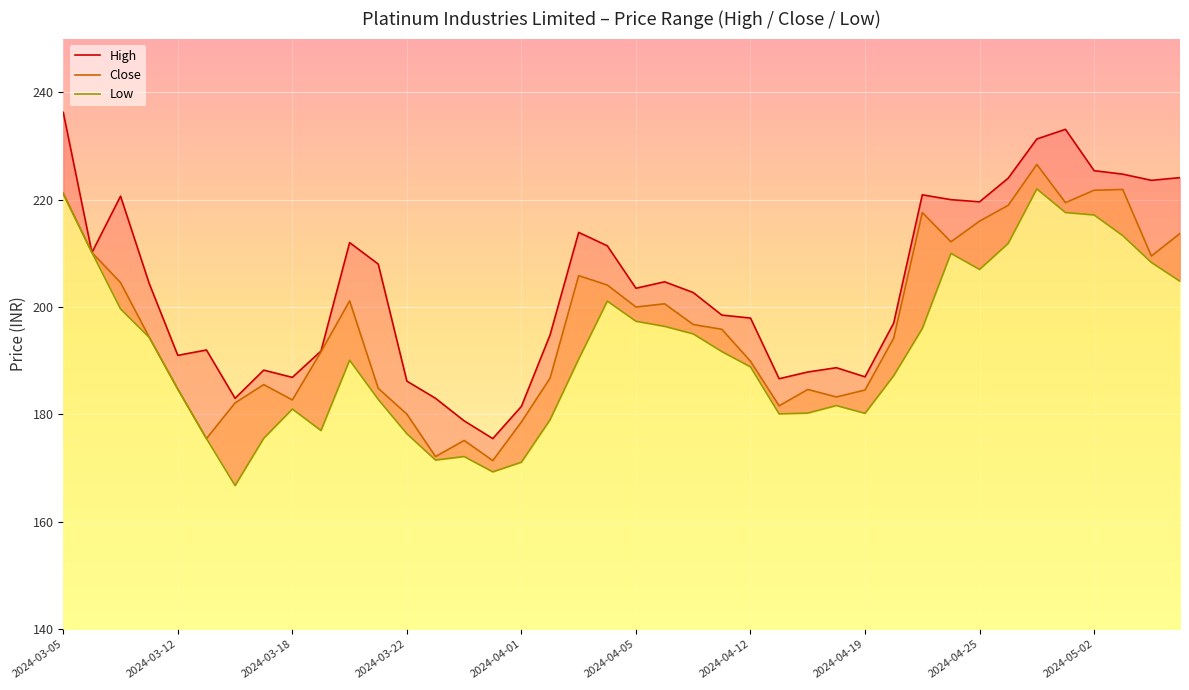

Reading left to right, extract all data points from this chart.

High: 2024-03-05=236.2	2024-03-06=210.1	2024-03-07=220.6	2024-03-11=204.4	2024-03-12=191.0	2024-03-13=192.0	2024-03-14=183.0	2024-03-15=188.2	2024-03-18=186.9	2024-03-19=191.8	2024-03-20=212.0	2024-03-21=208.0	2024-03-22=186.2	2024-03-26=183.0	2024-03-27=178.8	2024-03-28=175.5	2024-04-01=181.5	2024-04-02=194.8	2024-04-03=213.9	2024-04-04=211.4	2024-04-05=203.5	2024-04-08=204.7	2024-04-09=202.7	2024-04-10=198.5	2024-04-12=197.9	2024-04-15=186.6	2024-04-16=187.9	2024-04-18=188.7	2024-04-19=187.0	2024-04-22=197.0	2024-04-23=220.9	2024-04-24=220.0	2024-04-25=219.6	2024-04-26=224.0	2024-04-29=231.3	2024-04-30=233.1	2024-05-02=225.4	2024-05-03=224.8	2024-05-06=223.6	2024-05-07=224.1
Close: 2024-03-05=221.2	2024-03-06=210.1	2024-03-07=204.6	2024-03-11=194.4	2024-03-12=184.7	2024-03-13=175.5	2024-03-14=182.1	2024-03-15=185.6	2024-03-18=182.7	2024-03-19=191.6	2024-03-20=201.1	2024-03-21=184.9	2024-03-22=180.1	2024-03-26=172.1	2024-03-27=175.1	2024-03-28=171.4	2024-04-01=178.6	2024-04-02=186.8	2024-04-03=205.9	2024-04-04=204.1	2024-04-05=200.0	2024-04-08=200.6	2024-04-09=196.8	2024-04-10=195.9	2024-04-12=189.9	2024-04-15=181.6	2024-04-16=184.6	2024-04-18=183.2	2024-04-19=184.6	2024-04-22=194.2	2024-04-23=217.6	2024-04-24=212.1	2024-04-25=216.0	2024-04-26=218.9	2024-04-29=226.6	2024-04-30=219.4	2024-05-02=221.8	2024-05-03=221.9	2024-05-06=209.5	2024-05-07=213.7
Low: 2024-03-05=221.0	2024-03-06=210.1	2024-03-07=199.6	2024-03-11=194.4	2024-03-12=184.7	2024-03-13=175.5	2024-03-14=166.8	2024-03-15=175.6	2024-03-18=181.0	2024-03-19=177.0	2024-03-20=190.1	2024-03-21=182.8	2024-03-22=176.4	2024-03-26=171.5	2024-03-27=172.1	2024-03-28=169.3	2024-04-01=171.1	2024-04-02=179.0	2024-04-03=190.3	2024-04-04=201.1	2024-04-05=197.4	2024-04-08=196.4	2024-04-09=195.0	2024-04-10=191.7	2024-04-12=188.9	2024-04-15=180.1	2024-04-16=180.2	2024-04-18=181.6	2024-04-19=180.2	2024-04-22=187.2	2024-04-23=196.0	2024-04-24=210.0	2024-04-25=207.0	2024-04-26=211.9	2024-04-29=222.0	2024-04-30=217.6	2024-05-02=217.1	2024-05-03=213.3	2024-05-06=208.3	2024-05-07=204.8